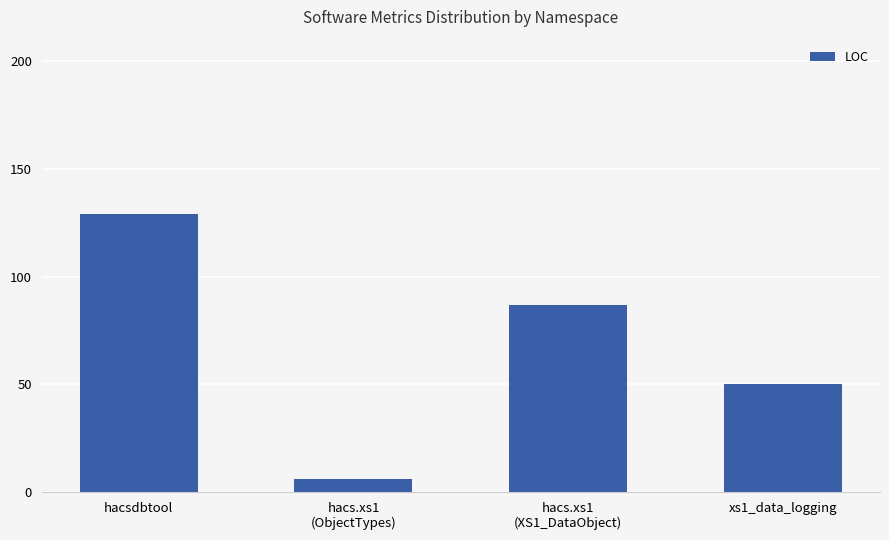

Is it true that the value at hacsdbtool is 197?

False